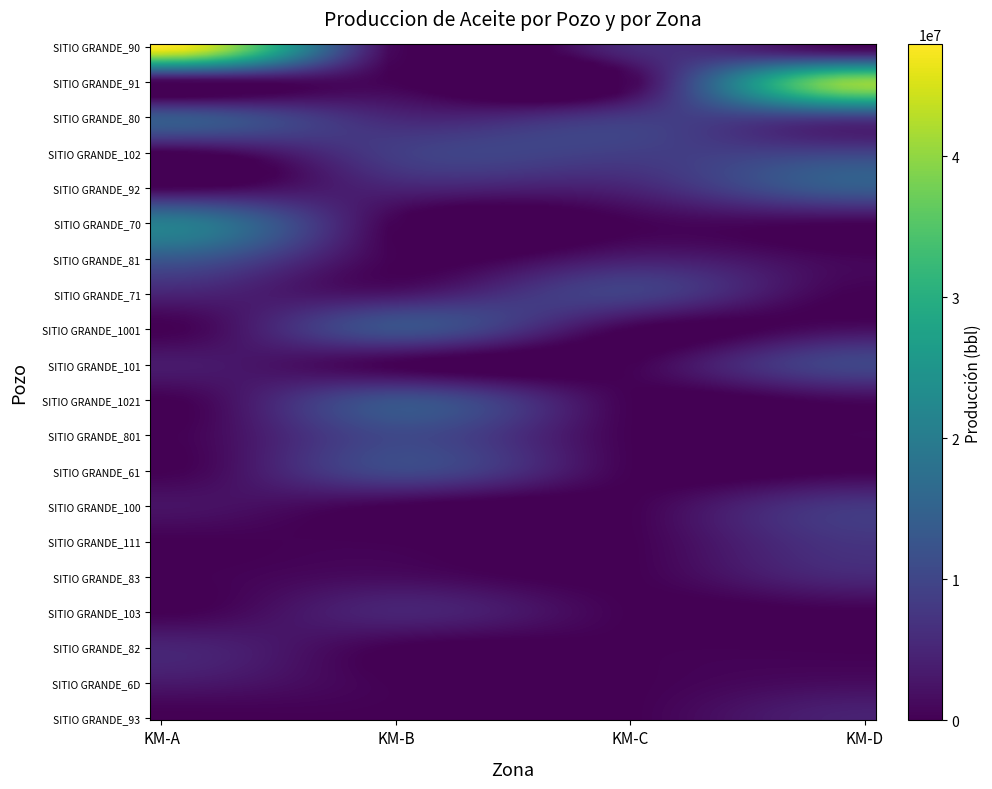

Count the number of categories in the chart.

4